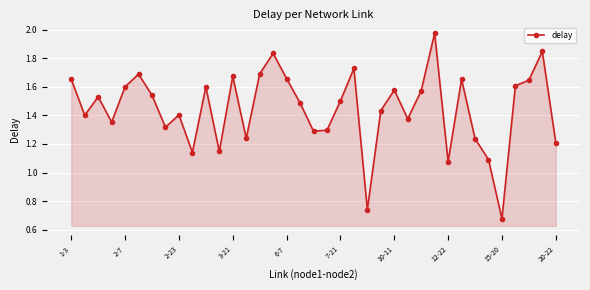

True or false: the data has more than 2 interior local peaks.

True